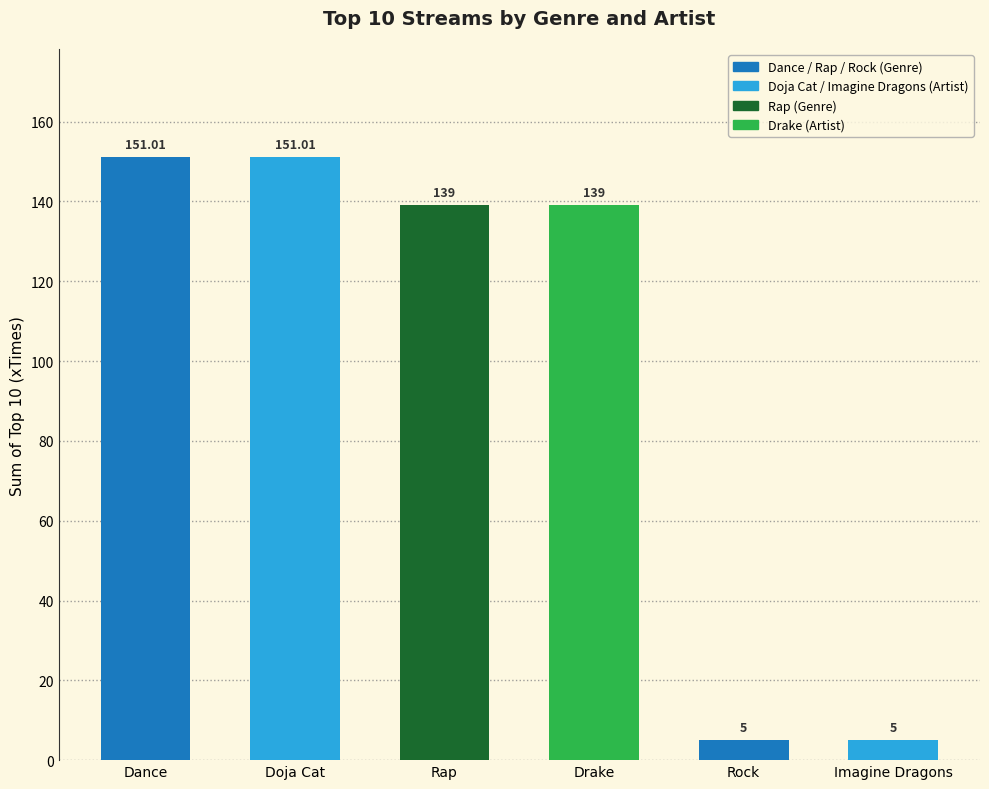

What position from the left is Rap?

3